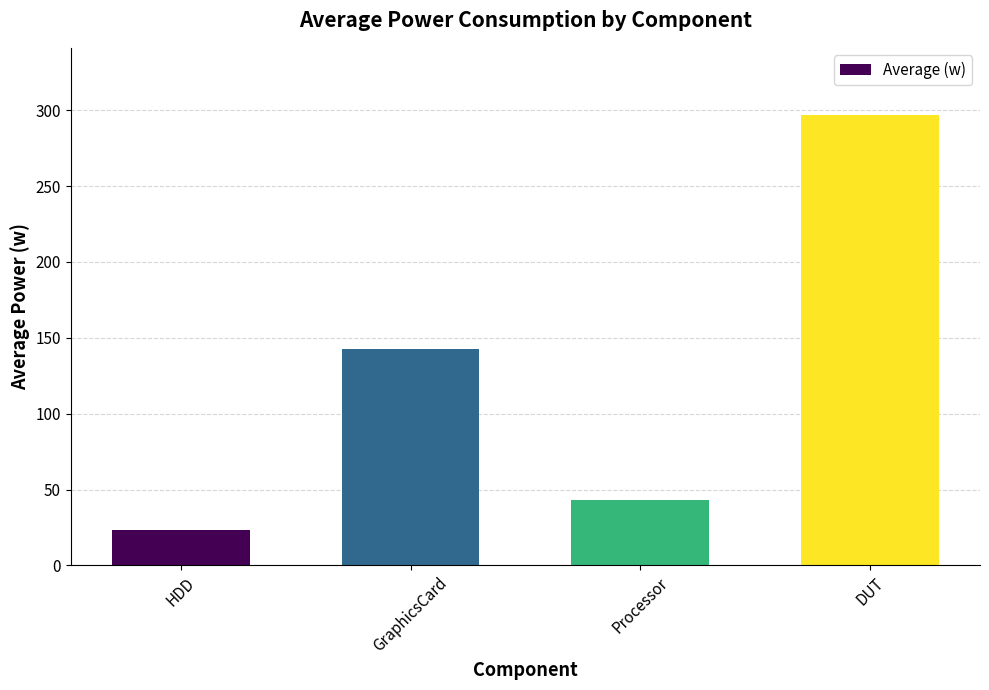

What is the difference between the maximum and minimum values?

273.5